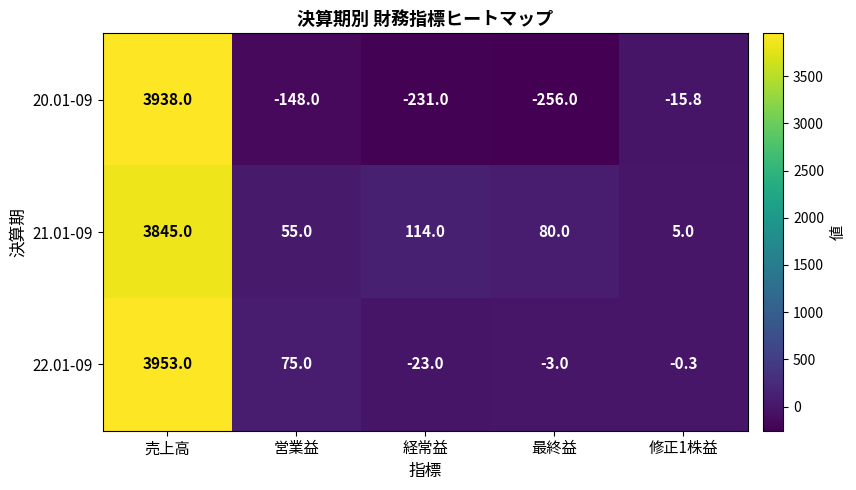

Rank the series by their maximum value, from highest to lowest.

22.01-09, 20.01-09, 21.01-09